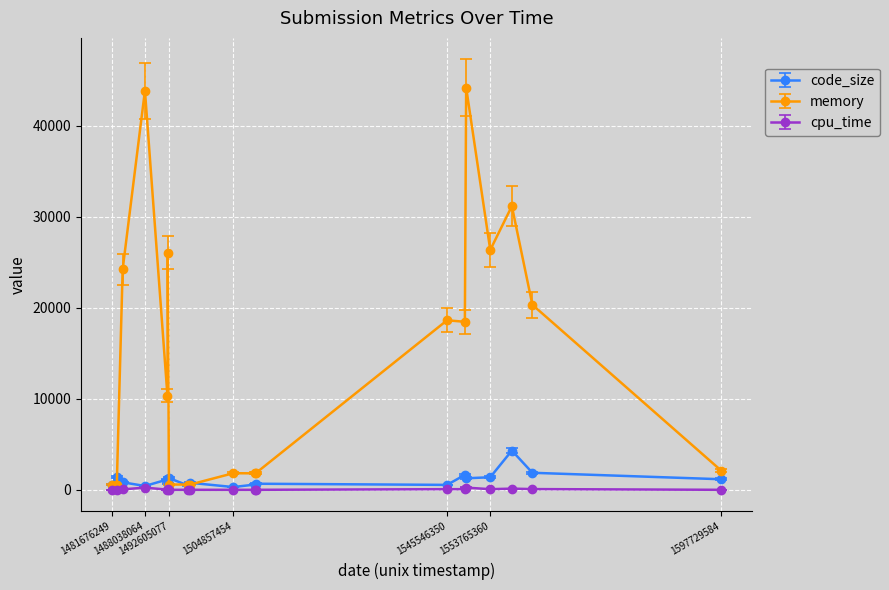

True or false: code_size has more than 2 interior local peaks.

True